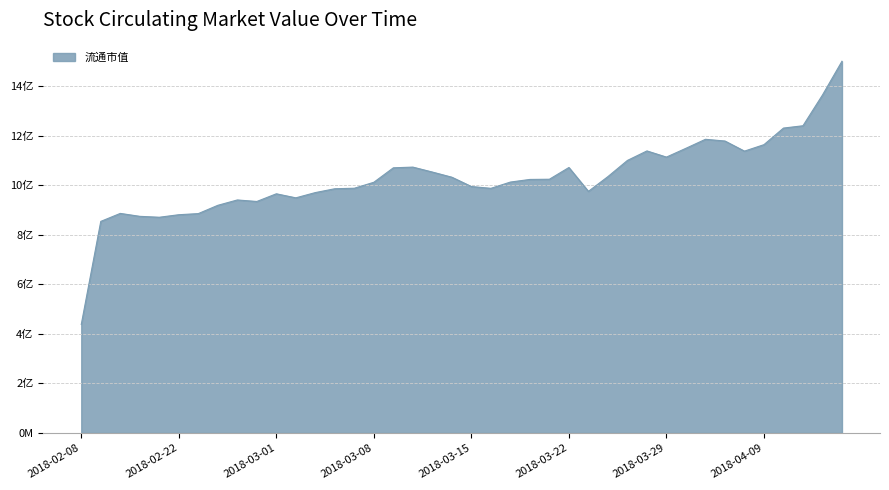

At which category does the chart reach its minimum across all series?

2018-02-08